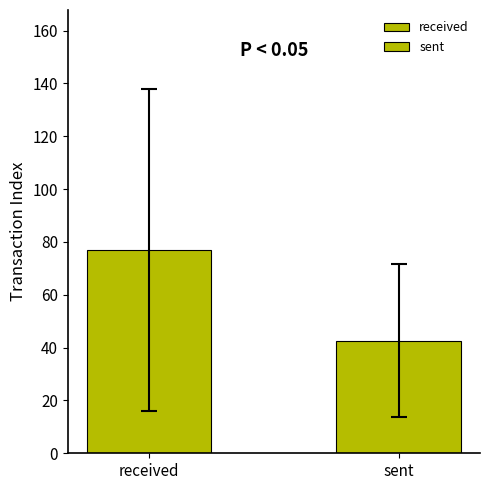

How many bars are there in each group?

2